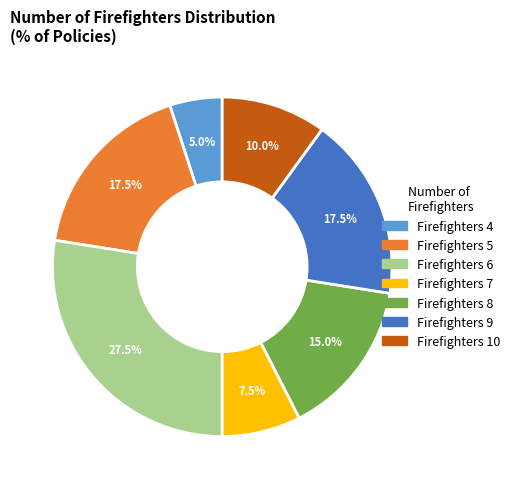

To the nearest percent, what is the difference between the largest and smallest slice percentages?

22%